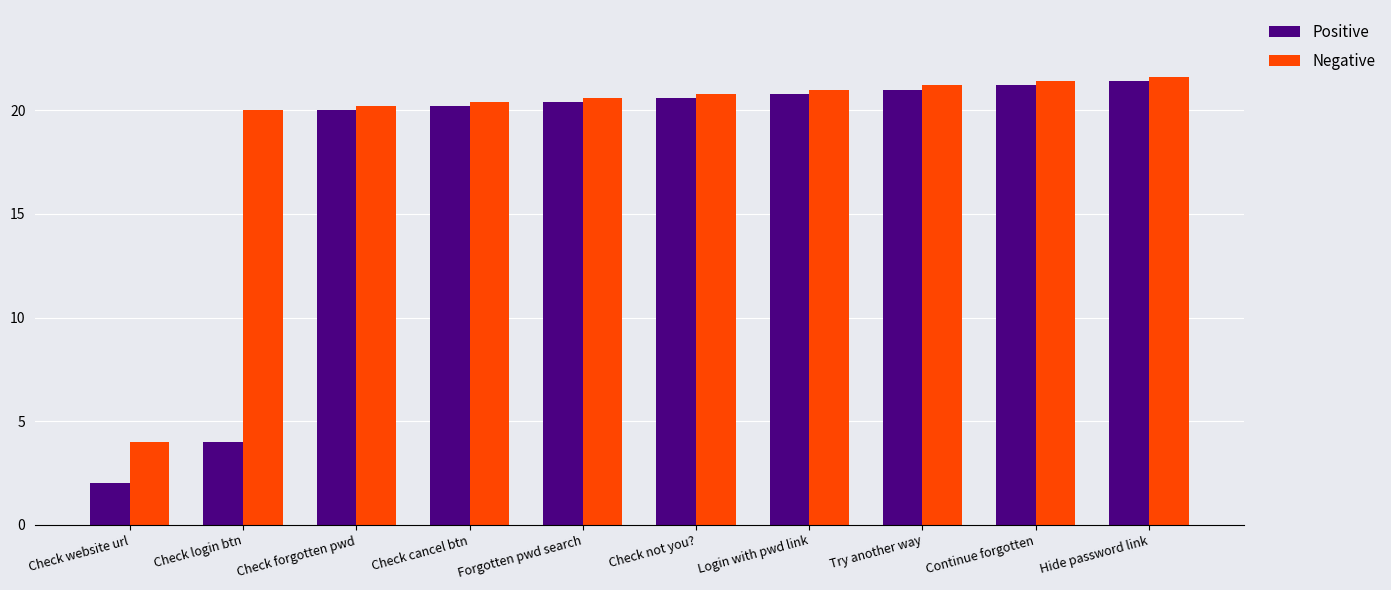

Which series has the widest spread of values?

Positive